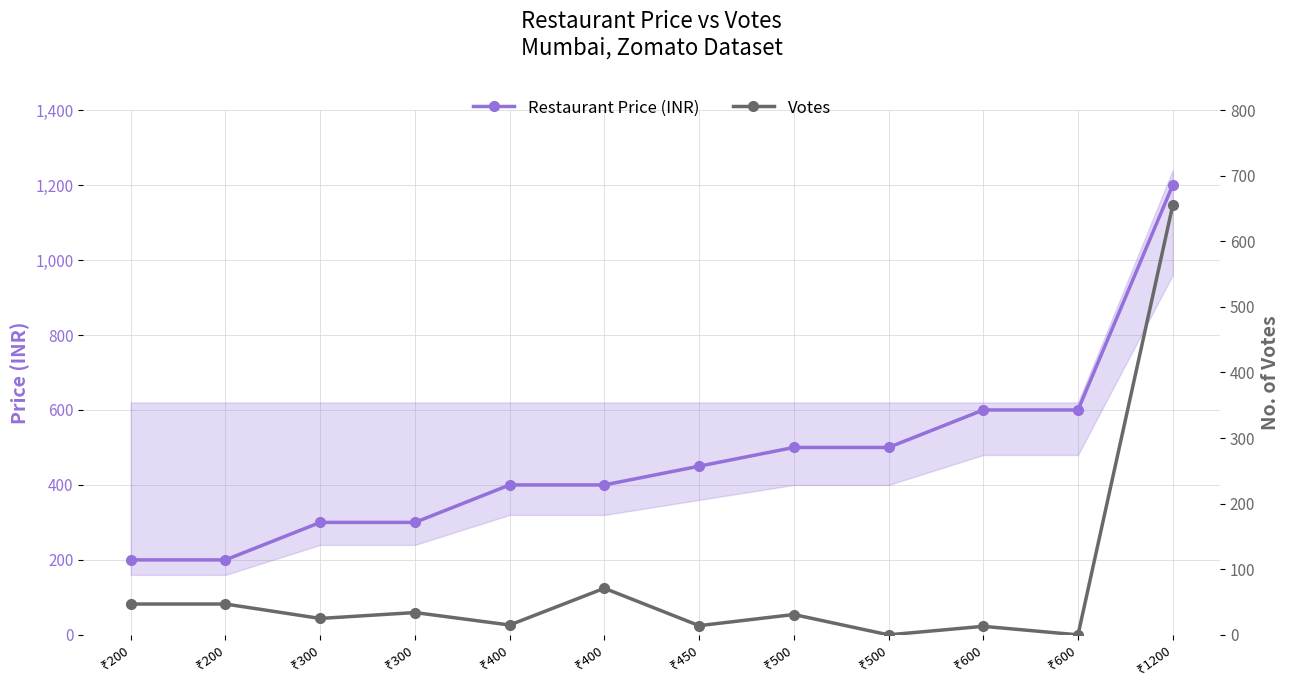

Rank the series at ₹1200 from highest to lowest value.

Restaurant Price (INR), Votes